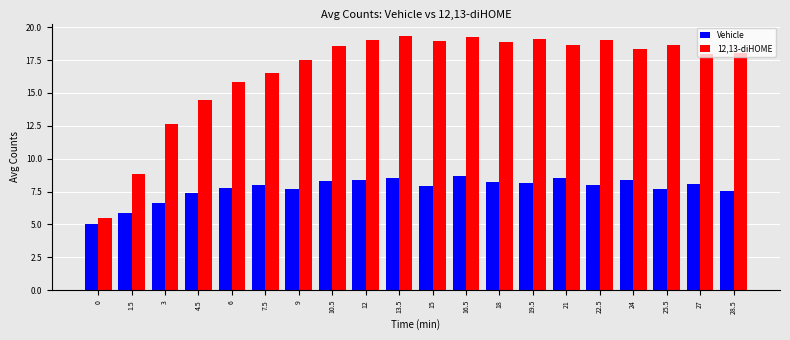

At 4.5, list the series in order from smallest to largest.

Vehicle, 12,13-diHOME